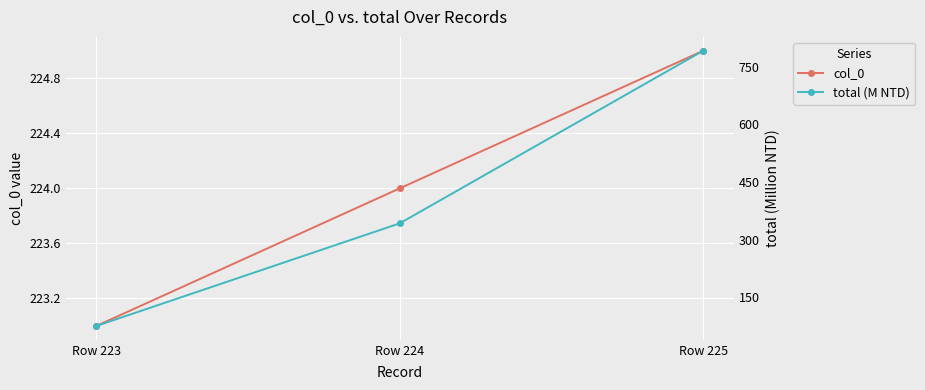

What is the greatest value displayed?

791.5